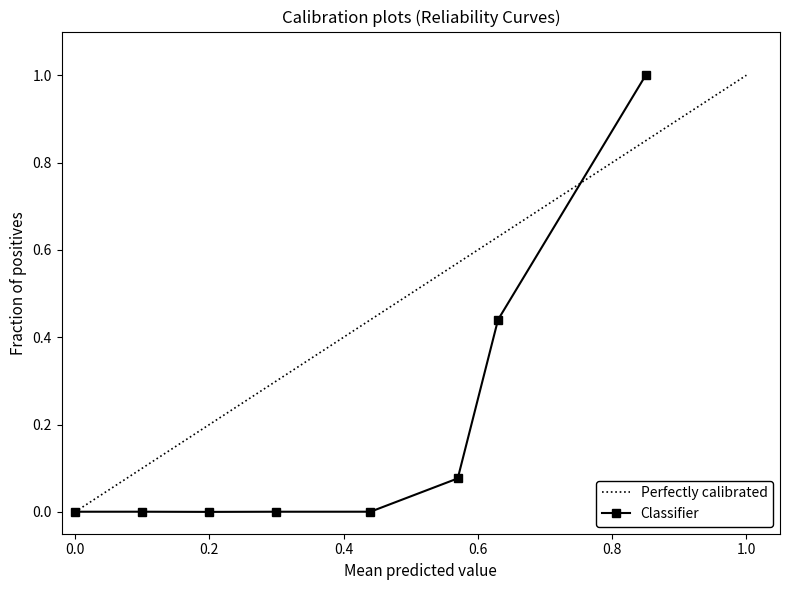

The Classifier series shows 0.0 at 0.2. True or false?

True